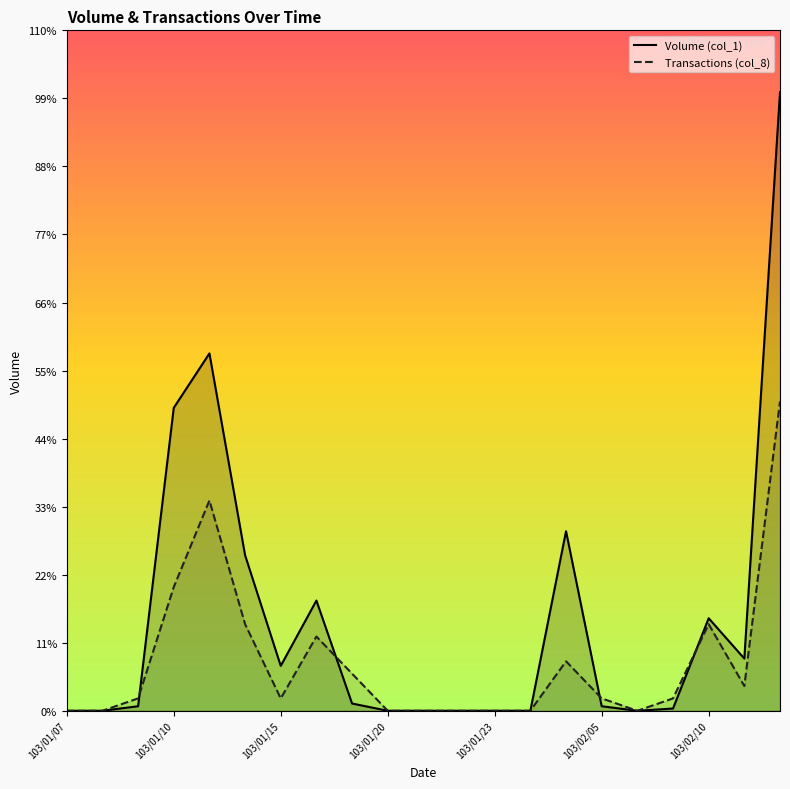

Between 103/01/07 and 103/01/14, which series saw the biggest shift?

Volume (col_1)